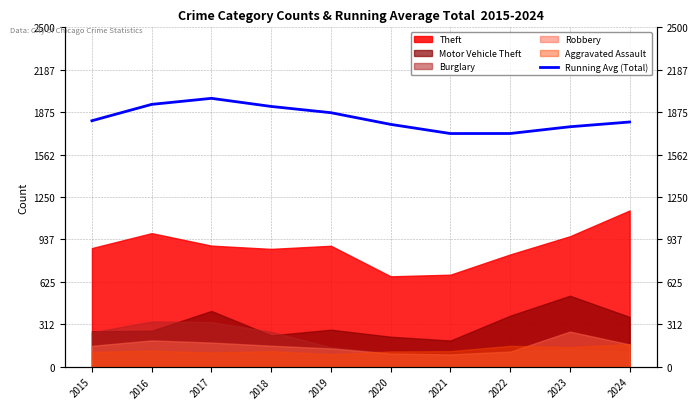

The value at 2017 is 3335.7. True or false?

False